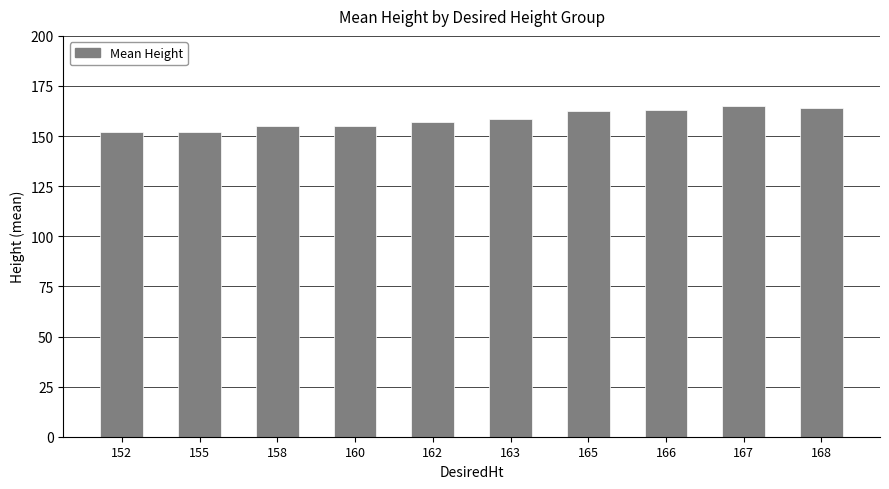

Approximately how many times larger is the value at 167 compared to 160?

1.1